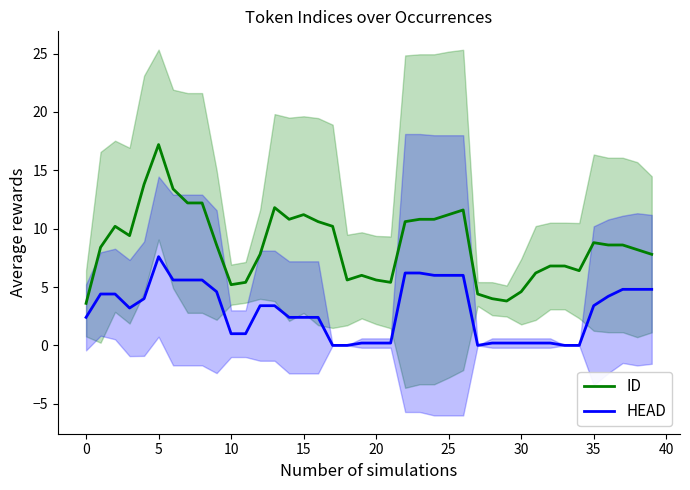

Is it true that HEAD equals 6.2 at 22?

True